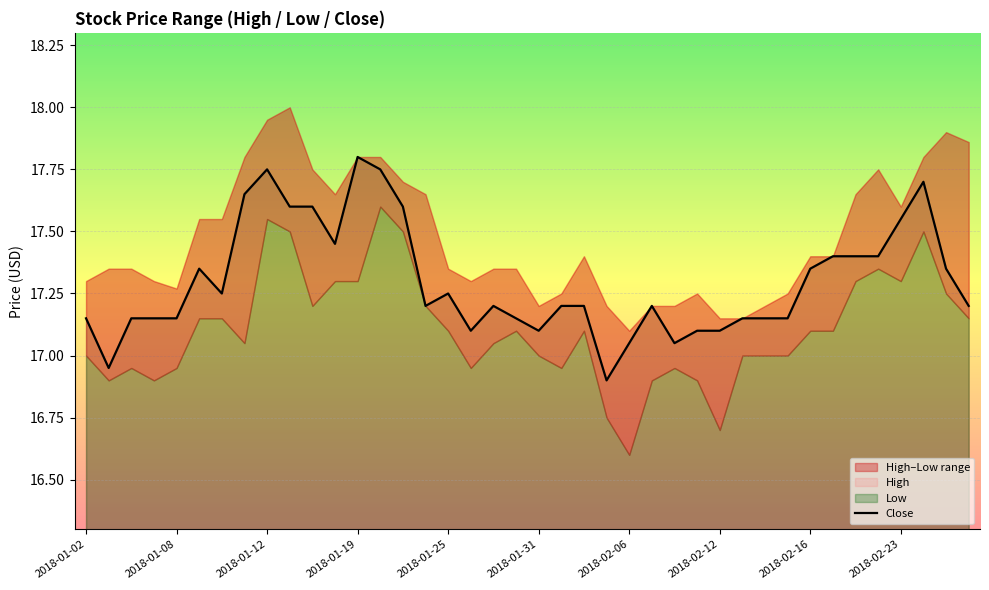

Count the number of values greater than 17.

38